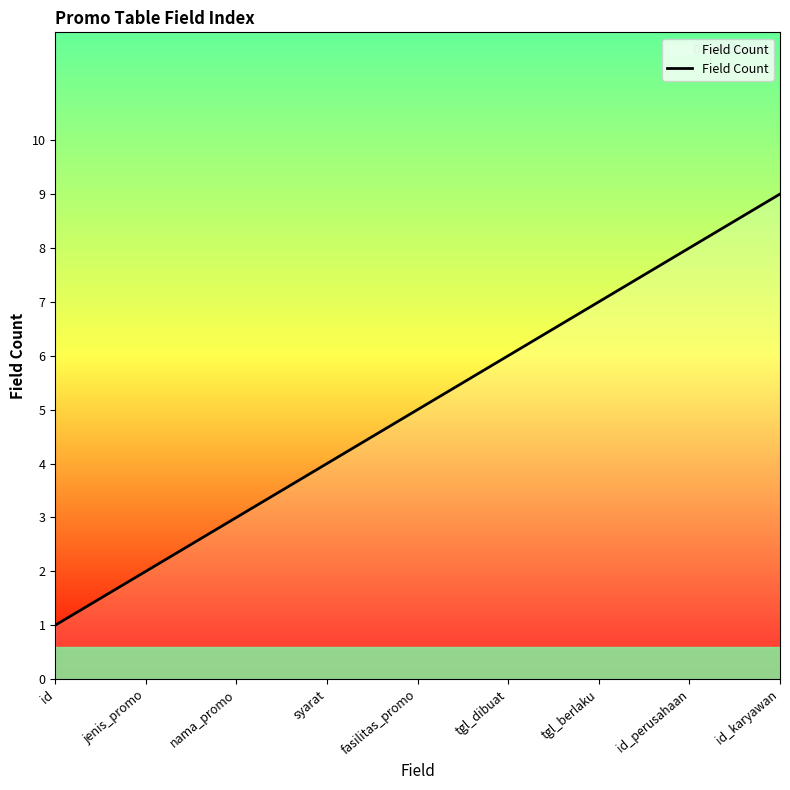

What position from the left is id_karyawan?

9